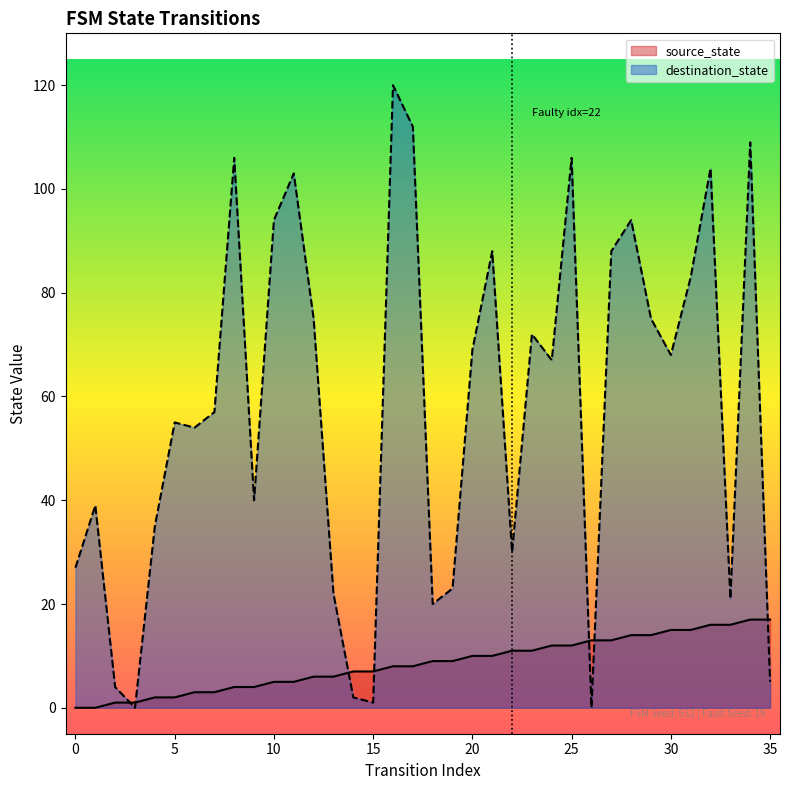

What are all the series names shown in the legend?

source_state, destination_state